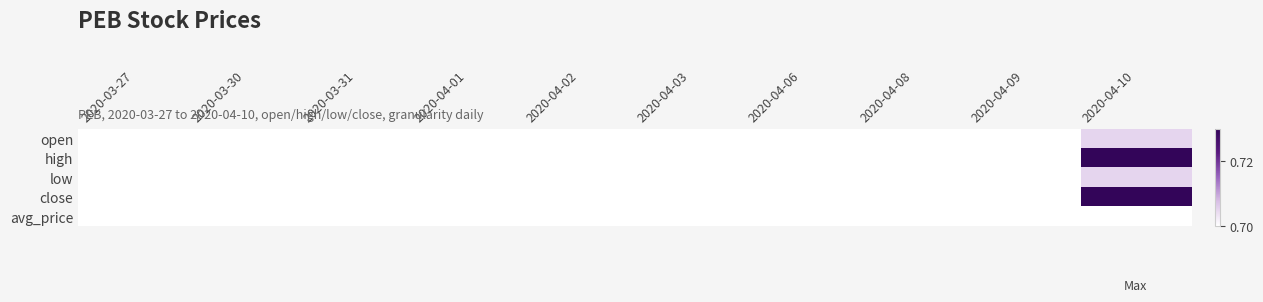

Which series has the largest range (max minus min)?

high